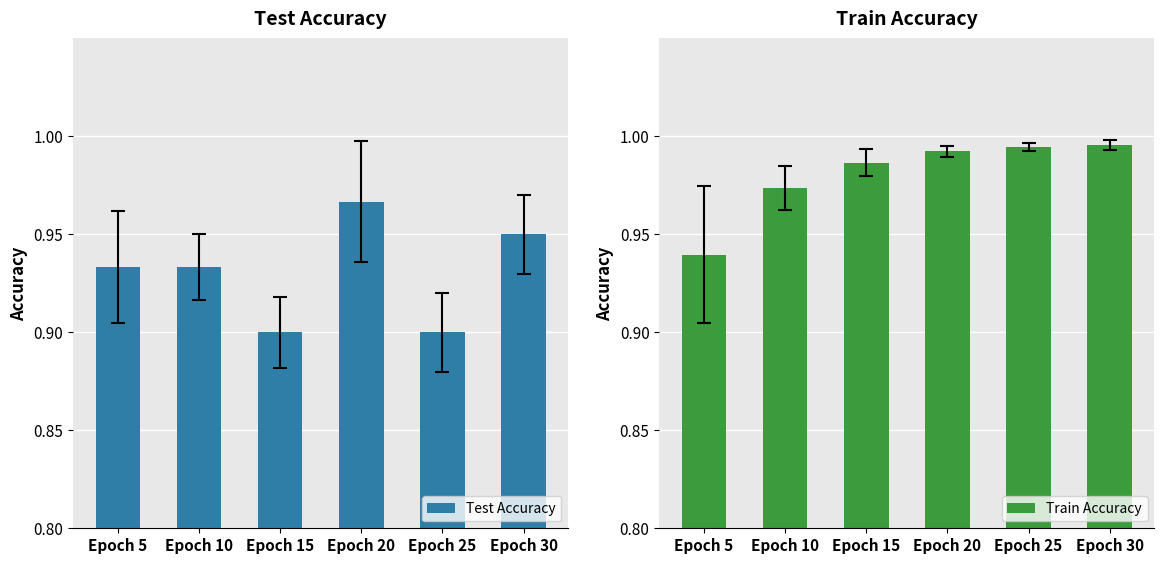

How many bars are there in each group?

2